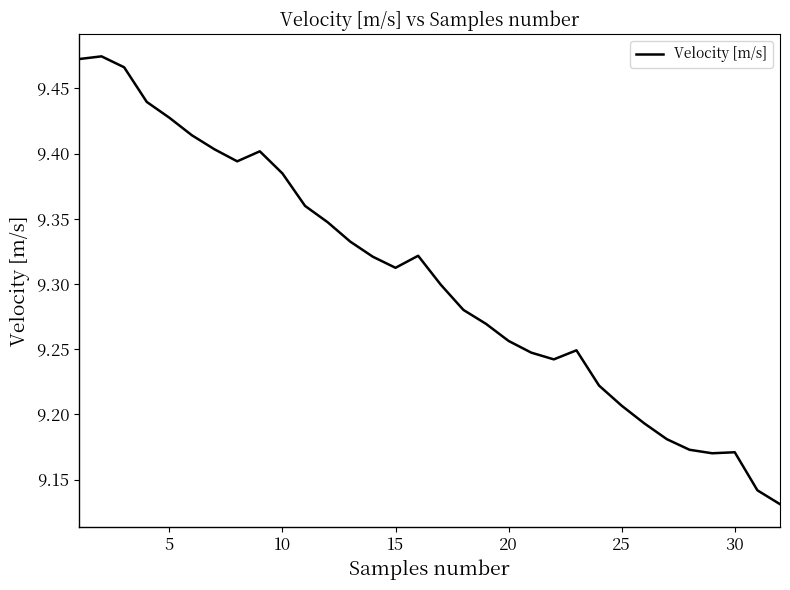

What is the difference between the maximum and minimum values?

0.3